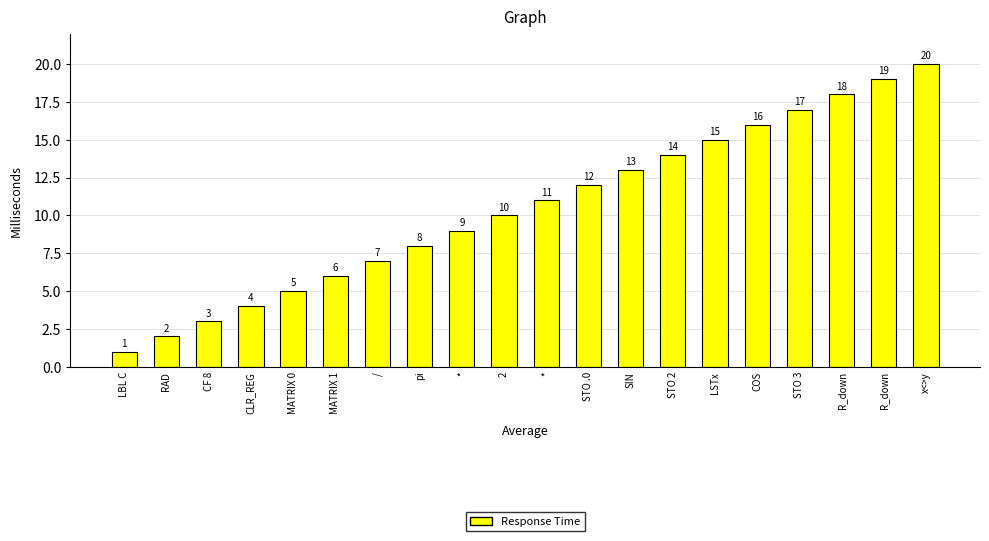

Where does the data first go above 11?

STO .0